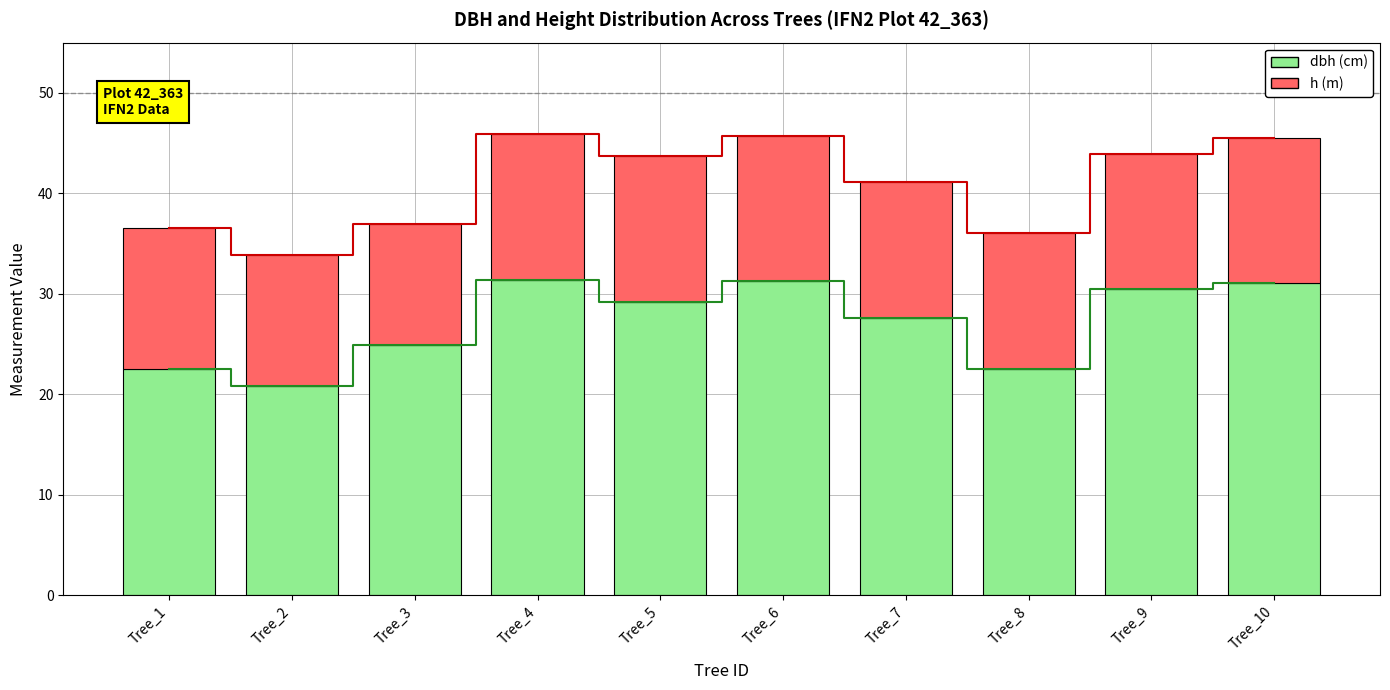

The value of h (m) at Tree_6 is 22.2. True or false?

False